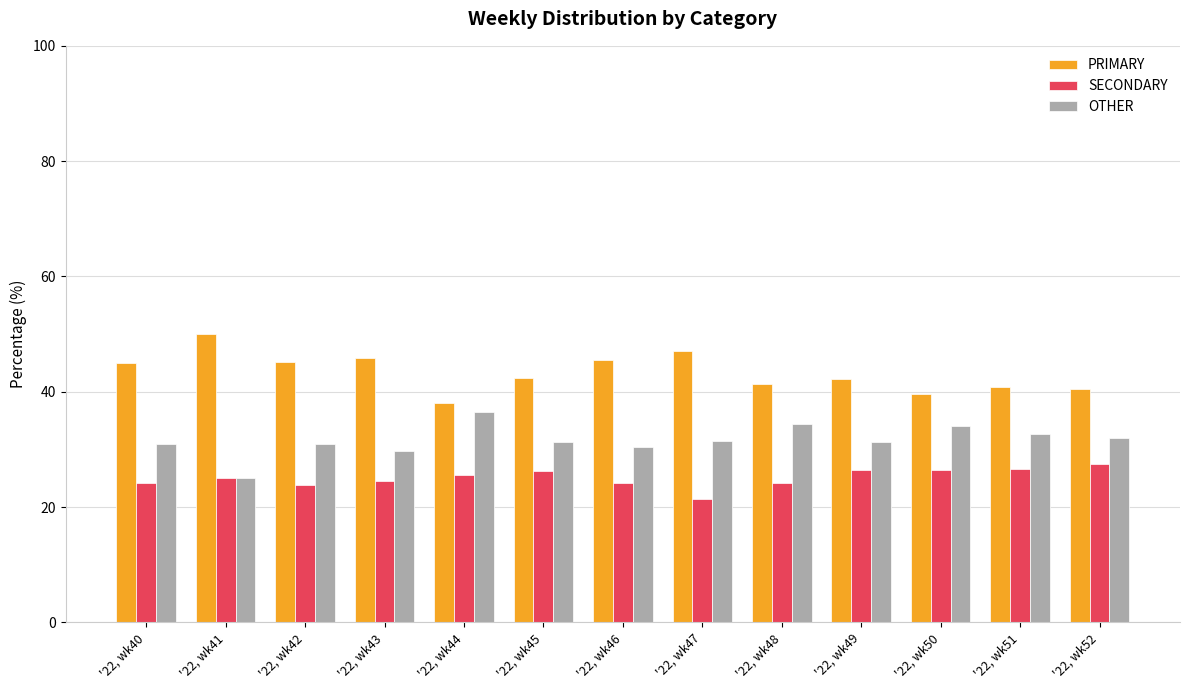

What is the minimum value shown in the chart?

21.4